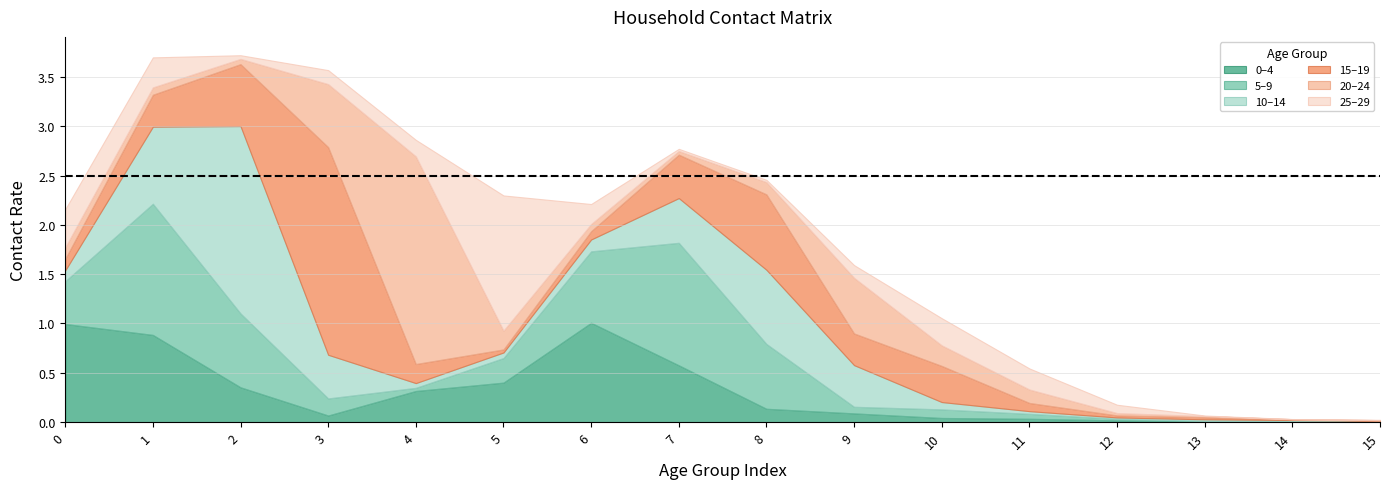

What is the total value across all series at 11?

0.5